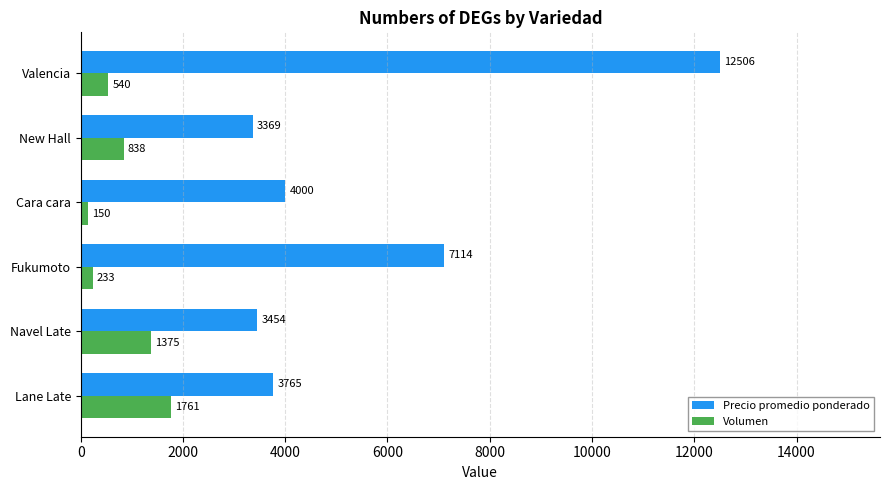

Count the number of categories in the chart.

6